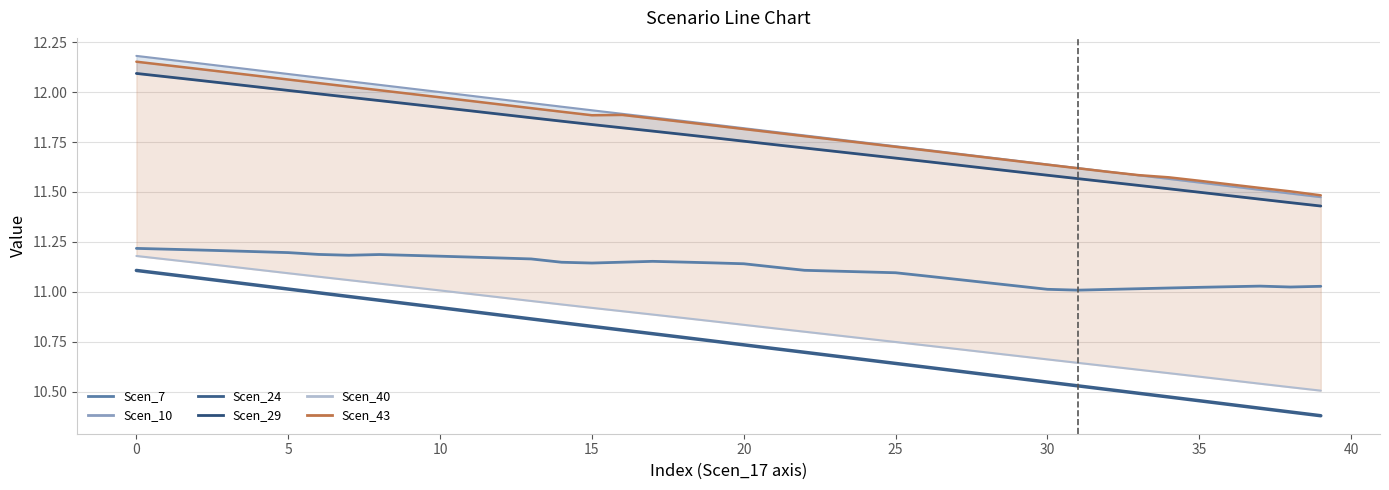

Is the value of Scen_24 at 30 greater than the value of Scen_43 at 16?

No